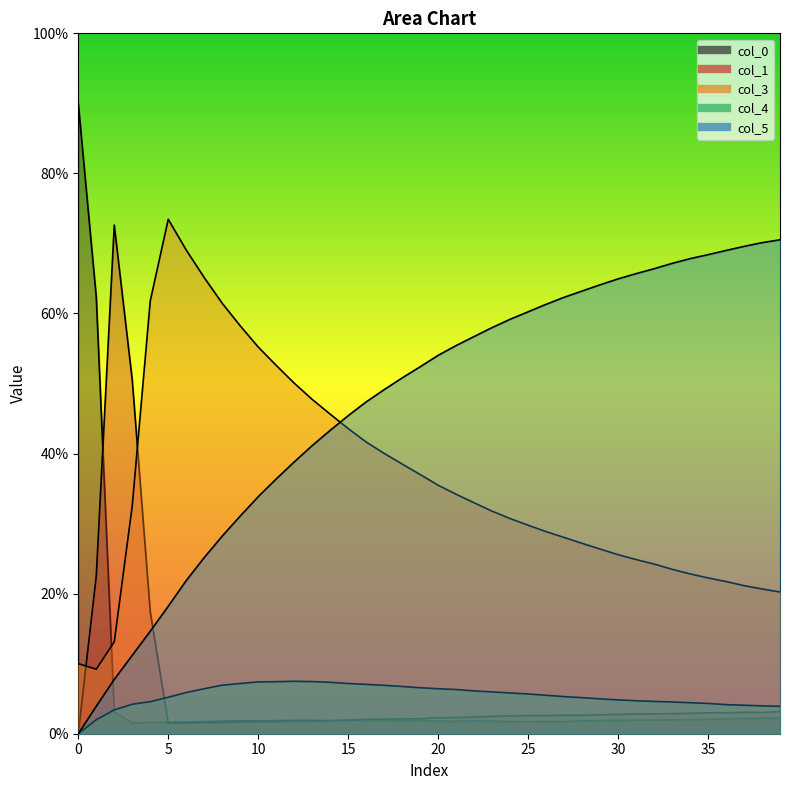

Which series has the largest range (max minus min)?

col_0